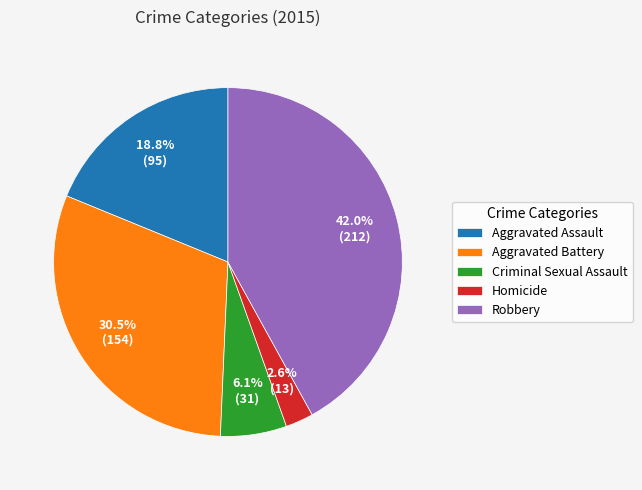

To the nearest percent, what is the difference between the largest and smallest slice percentages?

39%